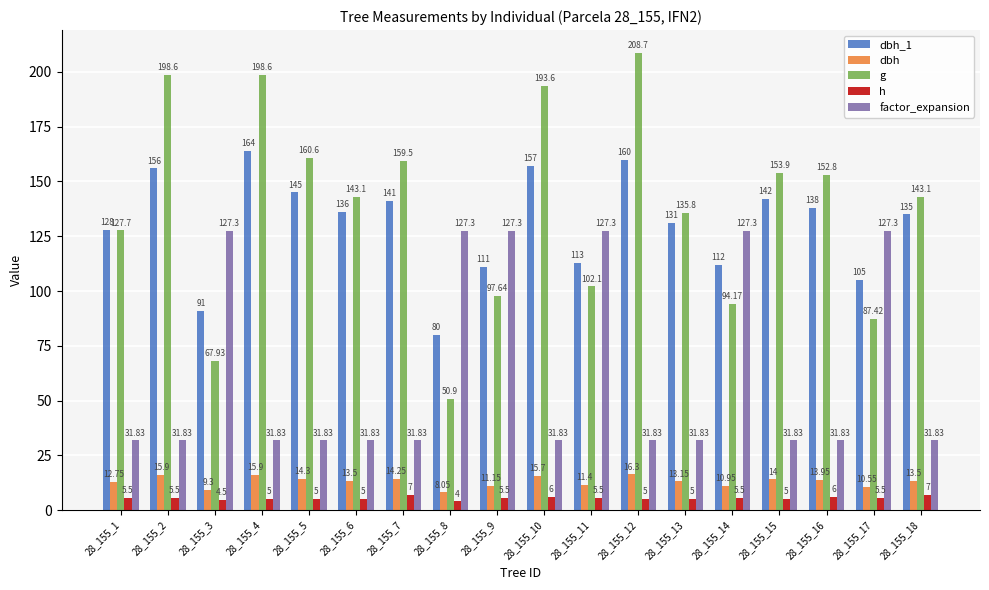

Which series changed the most between 28_155_3 and 28_155_16?

factor_expansion